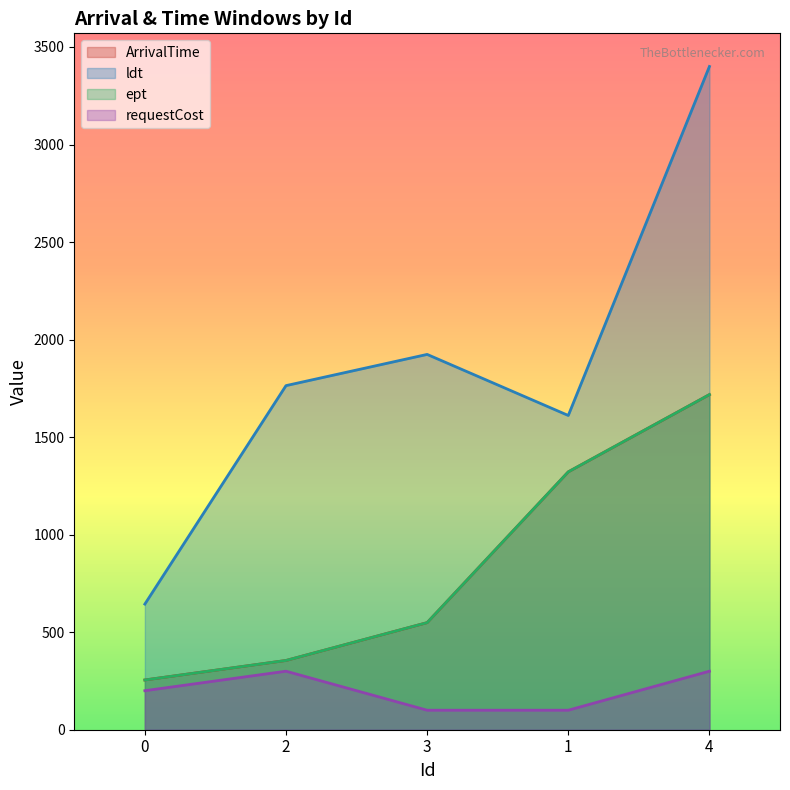

At which label does ldt reach its peak?

4